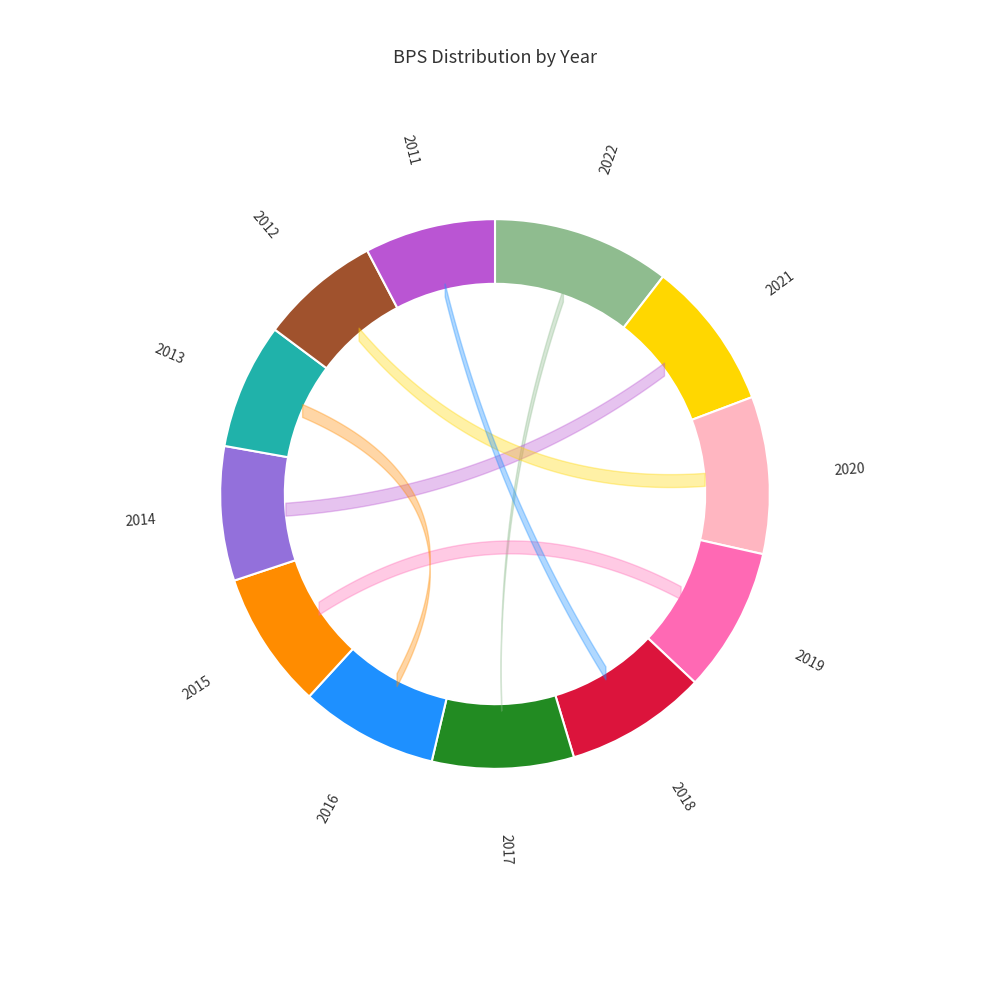

Is there a majority slice in this chart?

No